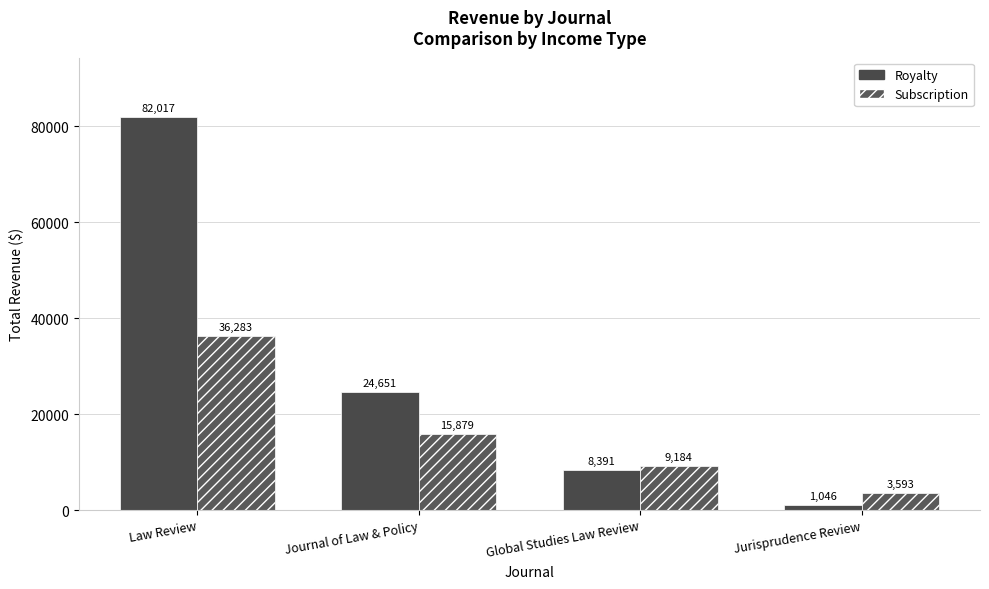

What is the total value across all series at Jurisprudence Review?

4639.2